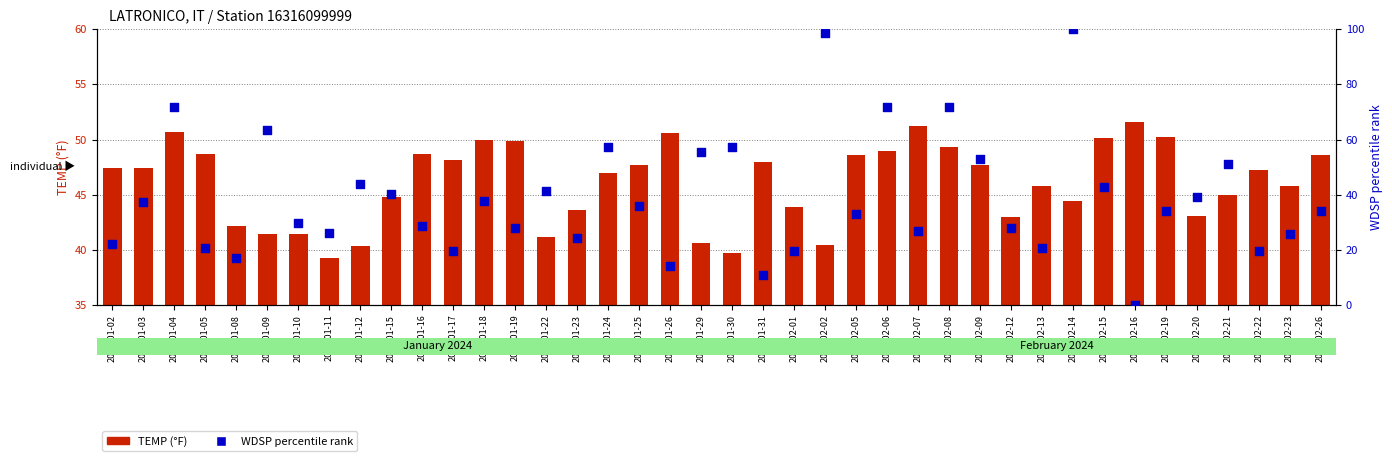

Which series reaches the minimum Y coordinate?

WDSP percentile